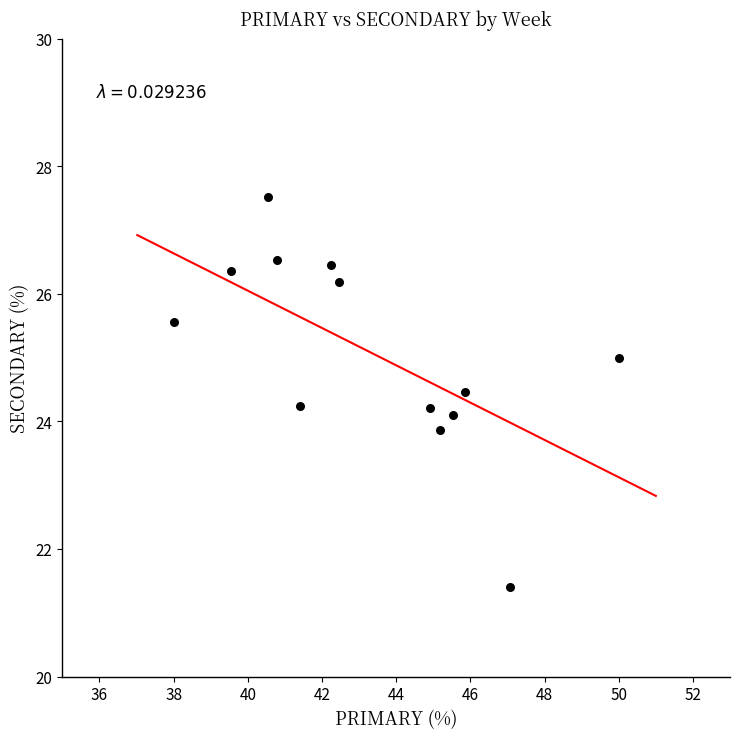

What is the range of X values (max minus min)?

12.0